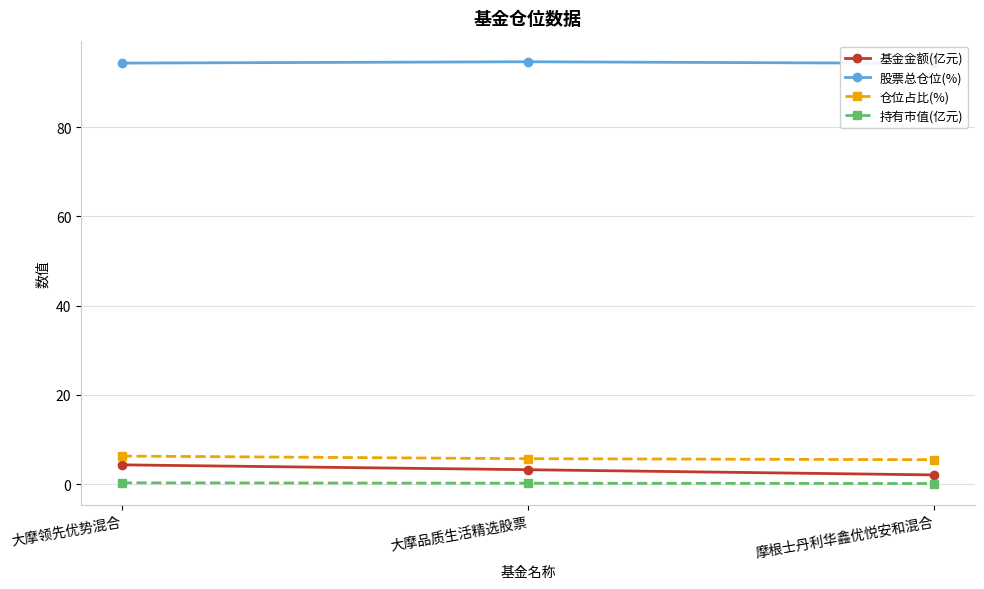

Which category has the highest value in the 持有市值(亿元) series?

大摩领先优势混合